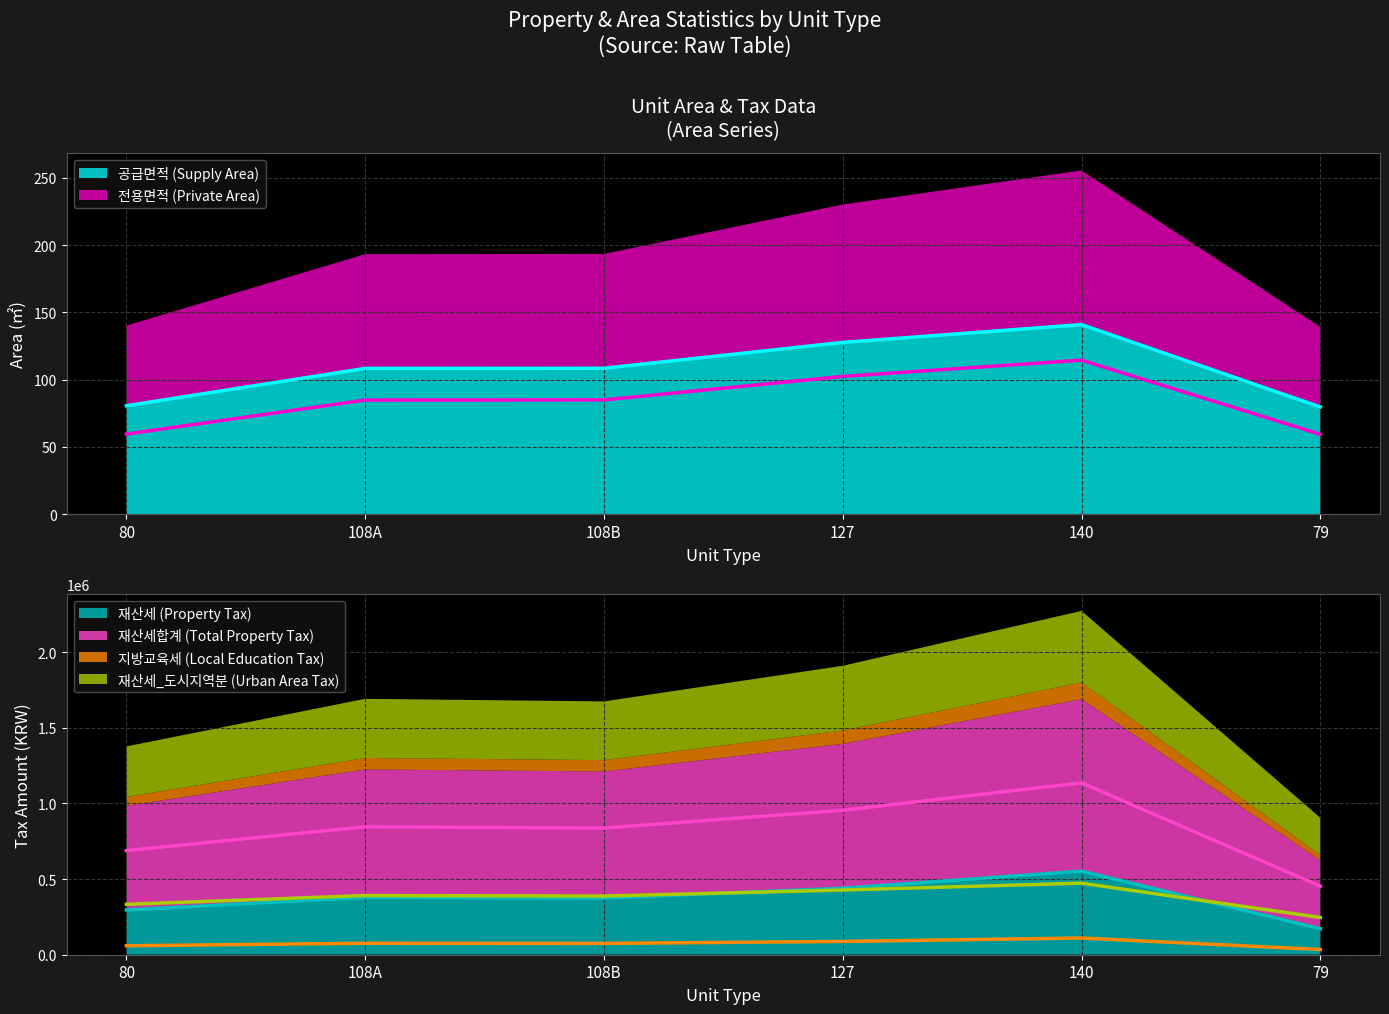

Is the value of 지방교육세 at 140 greater than the value of 공급면적 at 79?

Yes